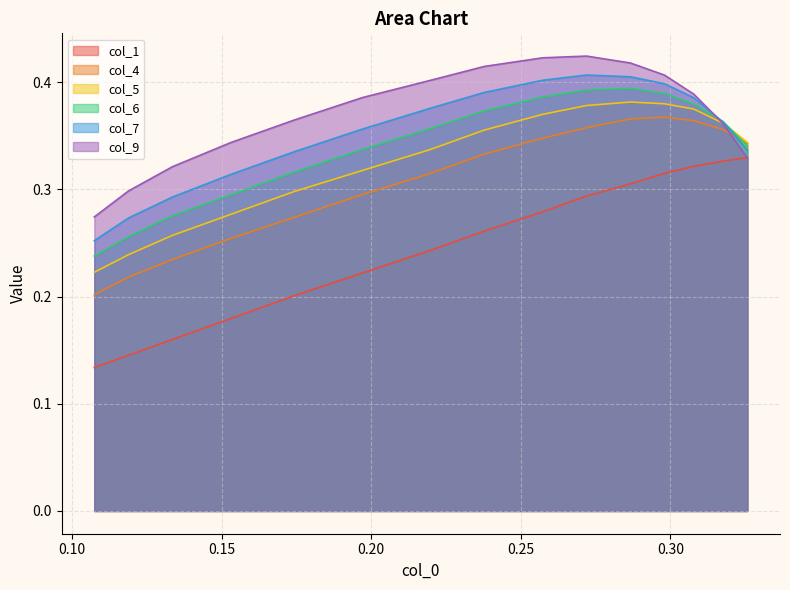

True or false: col_1 and col_6 cross at least once.

False